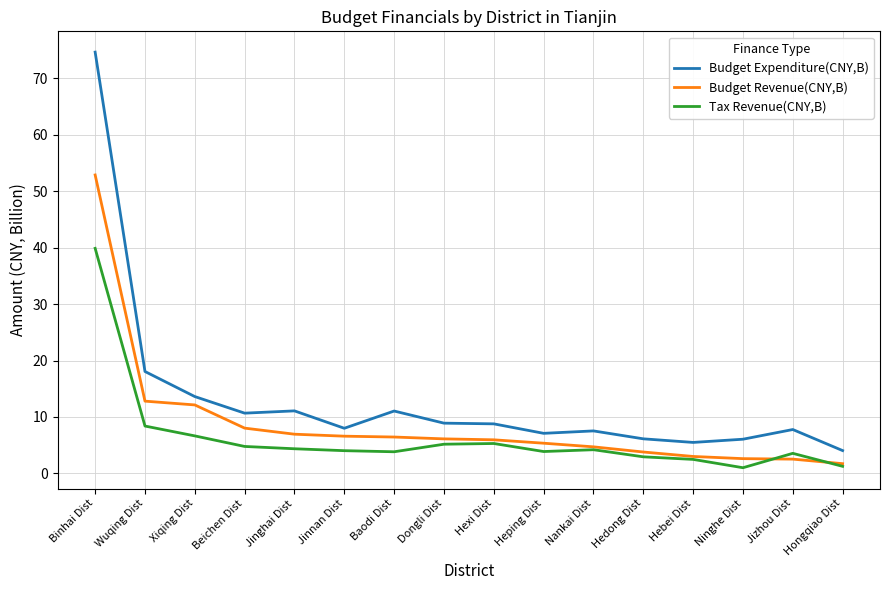

The value of Budget Revenue(CNY,B) at Xiqing Dist is 16.8. True or false?

False